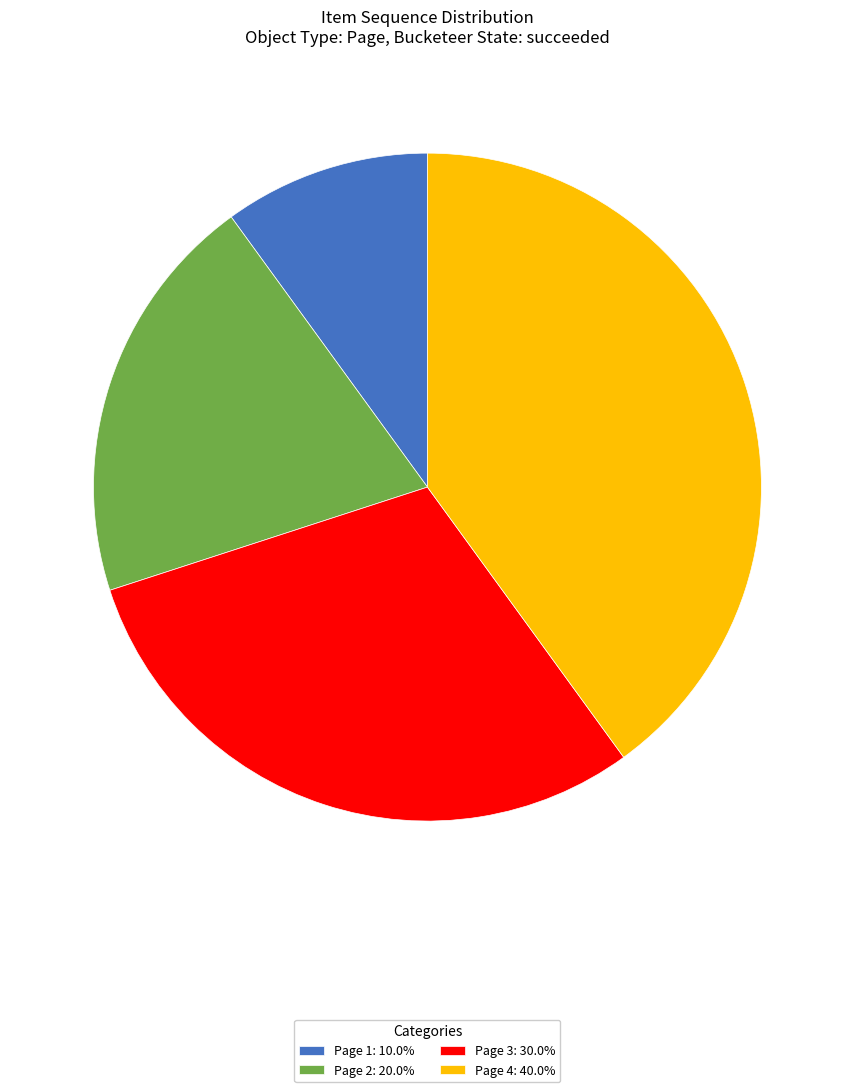

Does Page 1 represent more than half of the total?

No